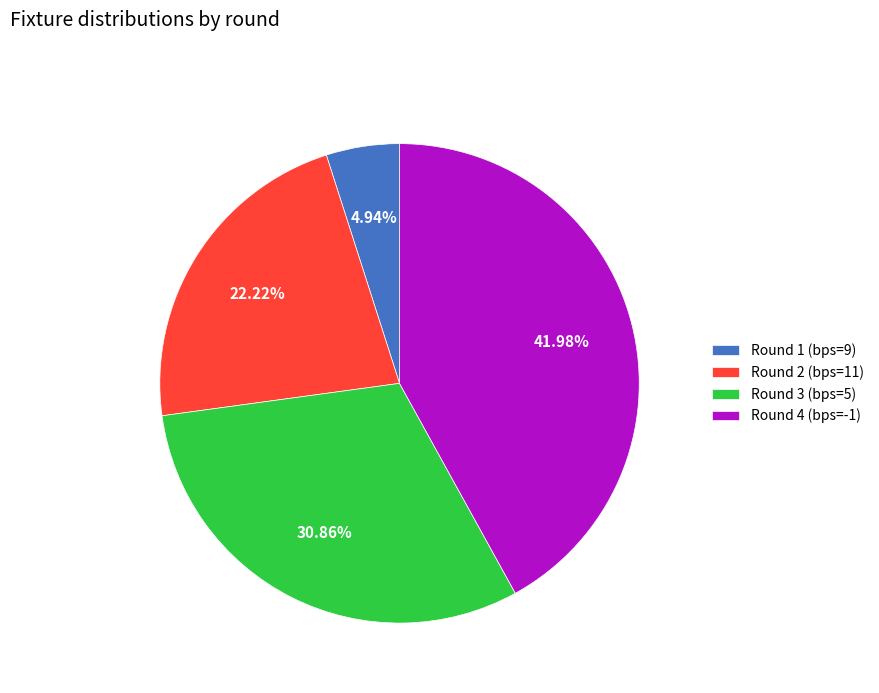

To the nearest percent, what portion does Round 3 (bps=5) represent?

31%